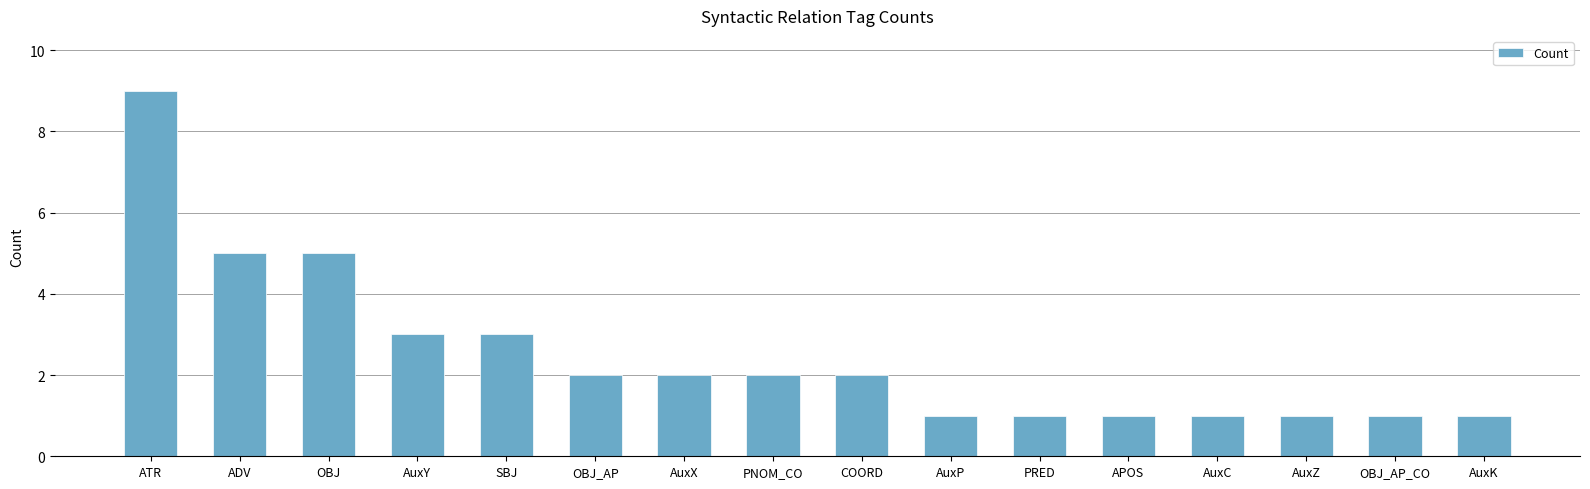

Approximately how many times larger is the value at AuxZ compared to AuxK?

1.0